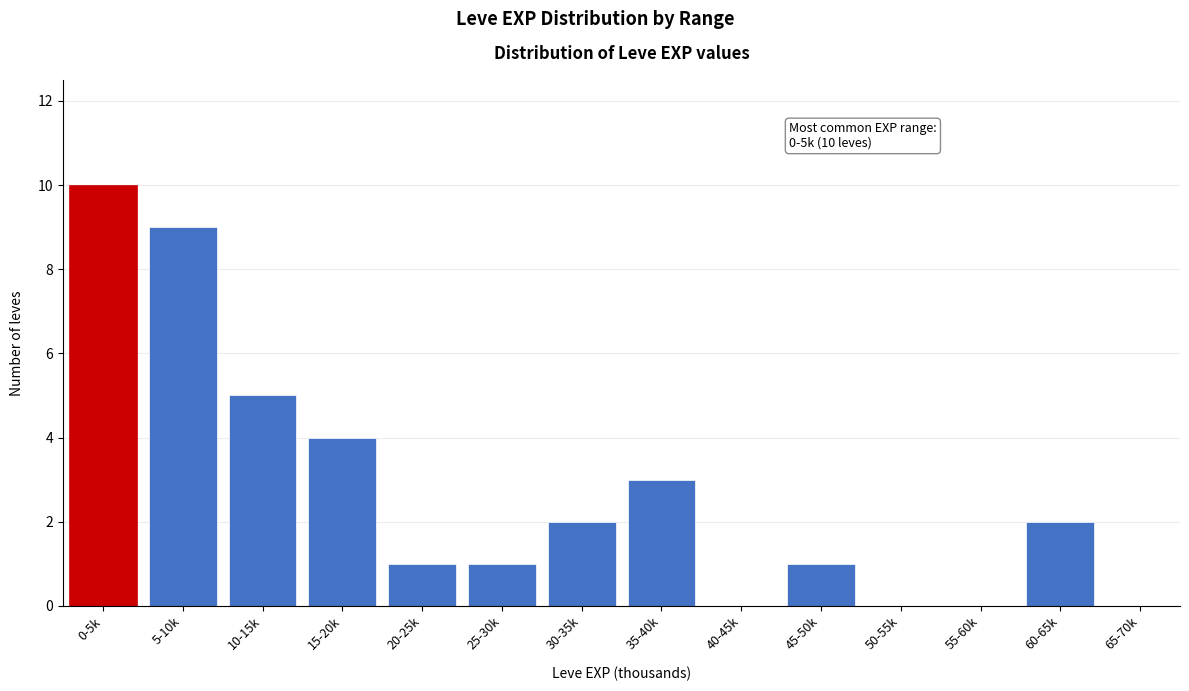

Reading left to right, what are all the values shown in this chart?

0-5k=10	5-10k=9	10-15k=5	15-20k=4	20-25k=1	25-30k=1	30-35k=2	35-40k=3	40-45k=0	45-50k=1	50-55k=0	55-60k=0	60-65k=2	65-70k=0